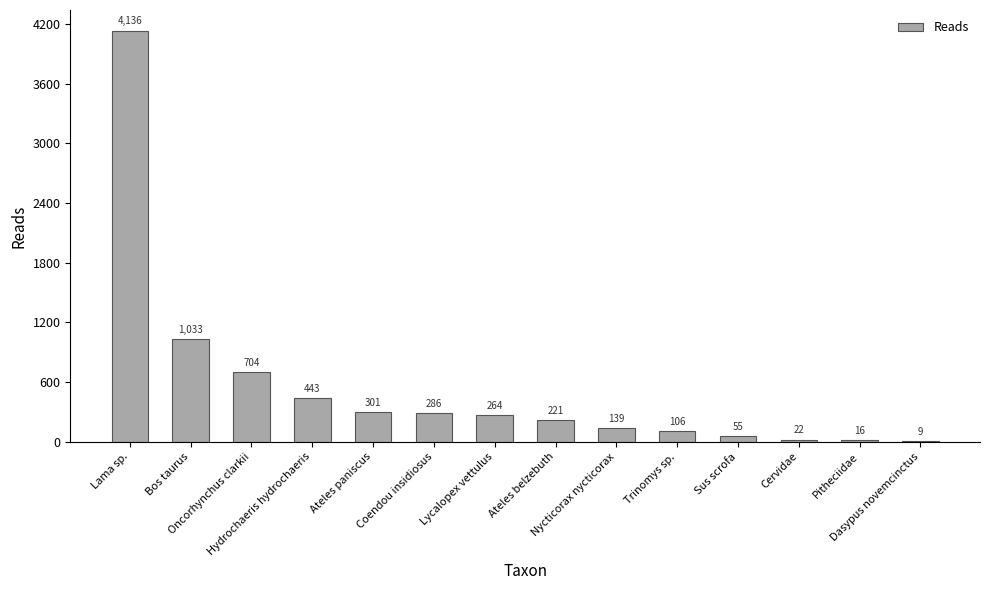

What is the sum of all values?

7735